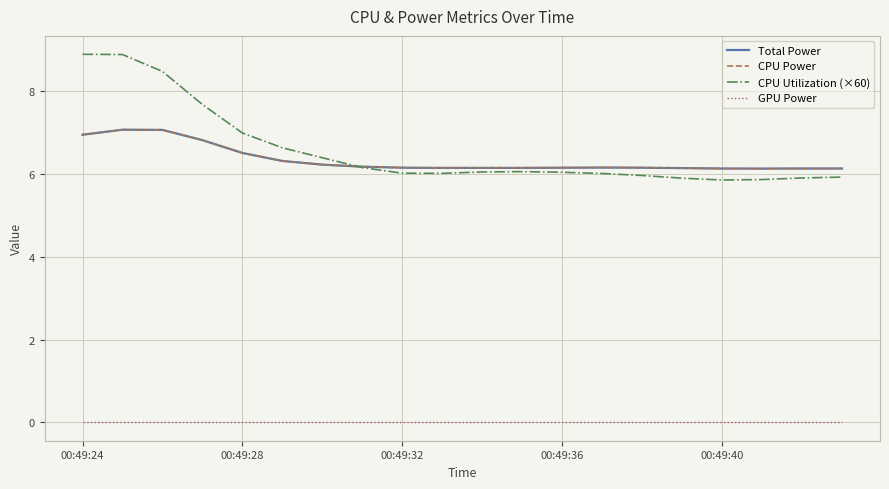

Does the chart have visible grid lines?

Yes